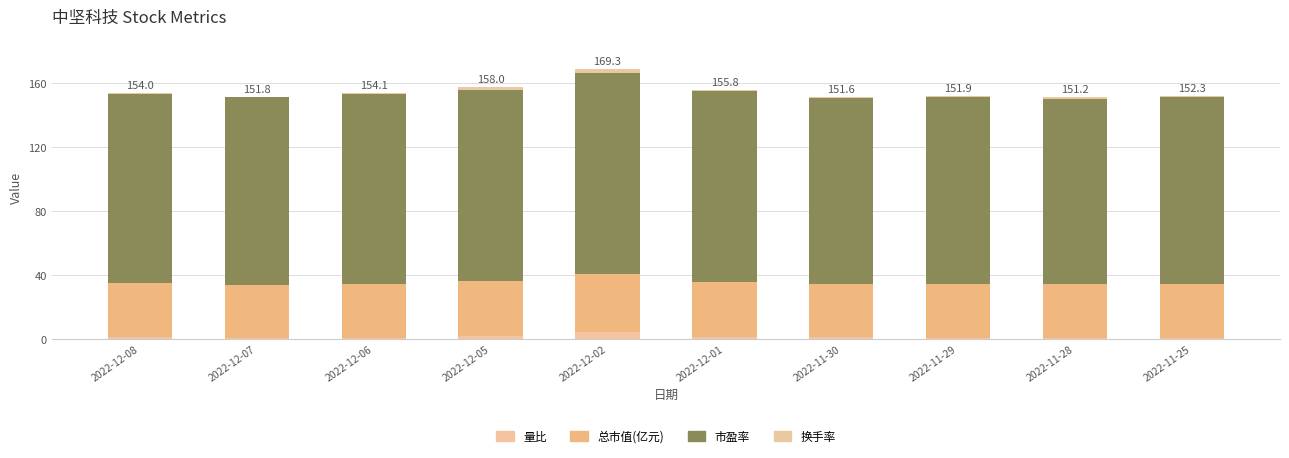

True or false: 市盈率 has a value of 172.9 at 2022-12-07.

False